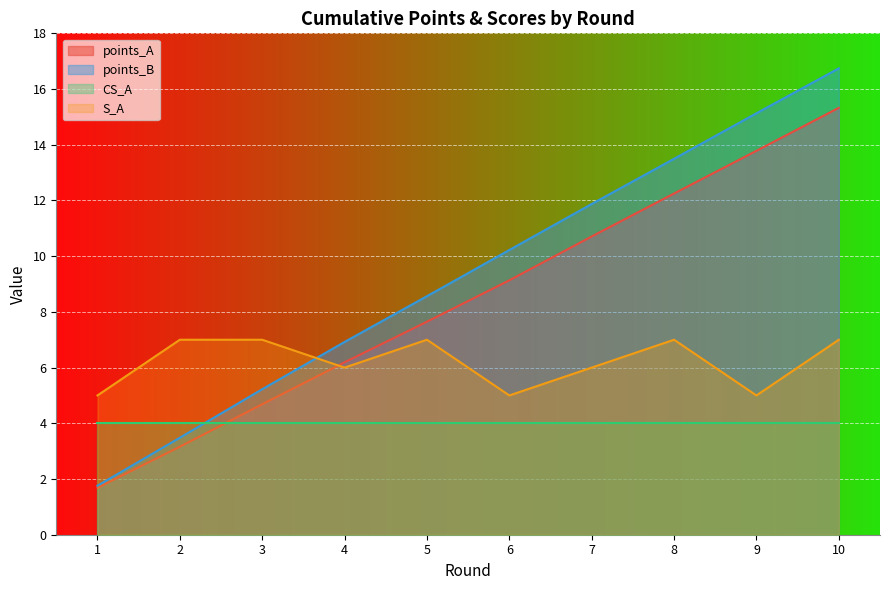

How many lines are shown in the chart?

4